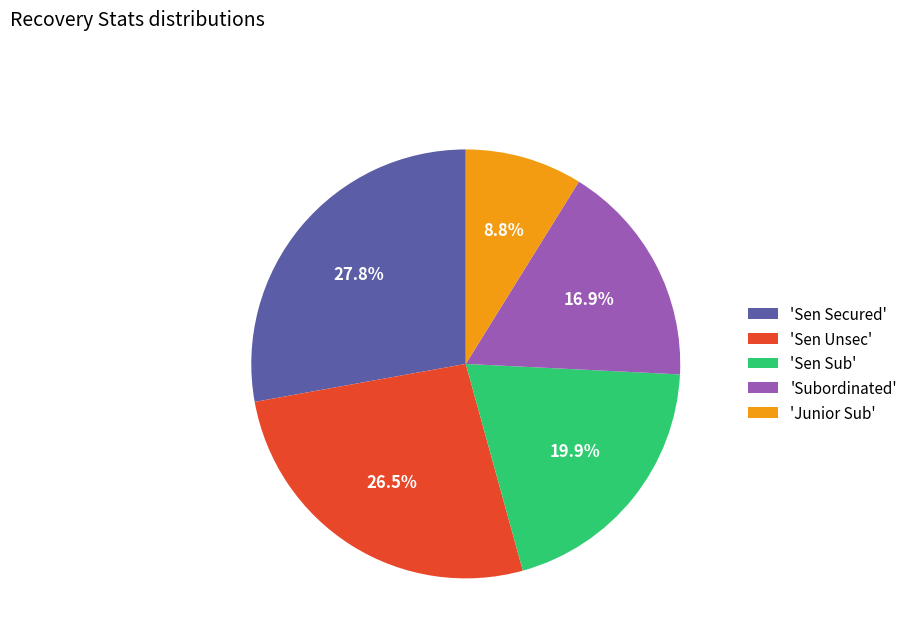

How many slices are in this pie chart?

5